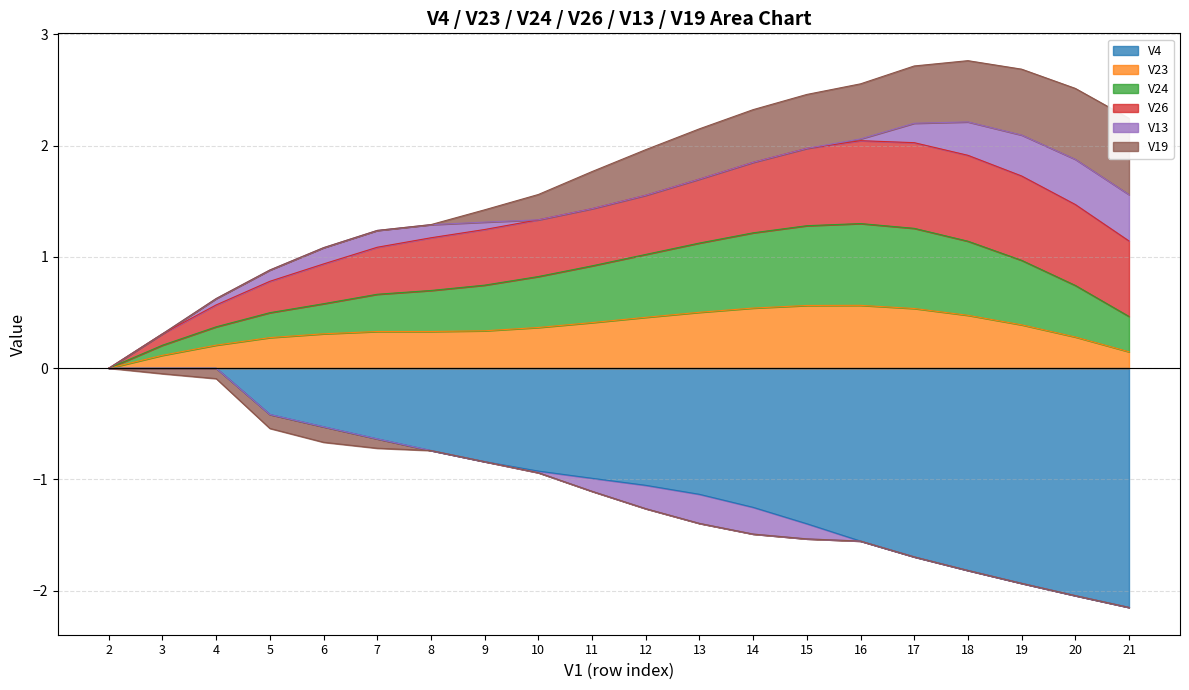

At which label does V23 reach its minimum?

2